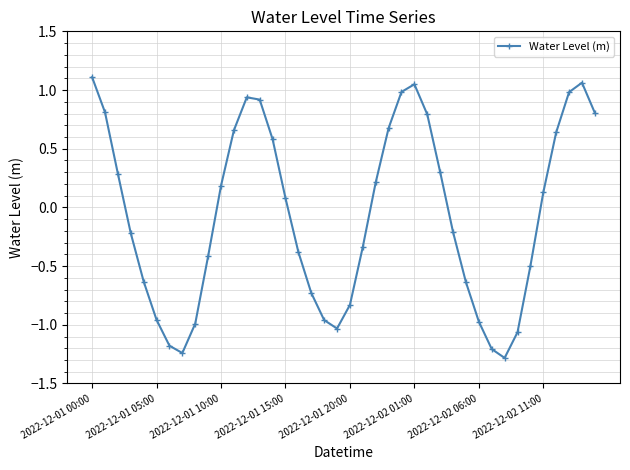

What is the smallest value displayed?

-1.3